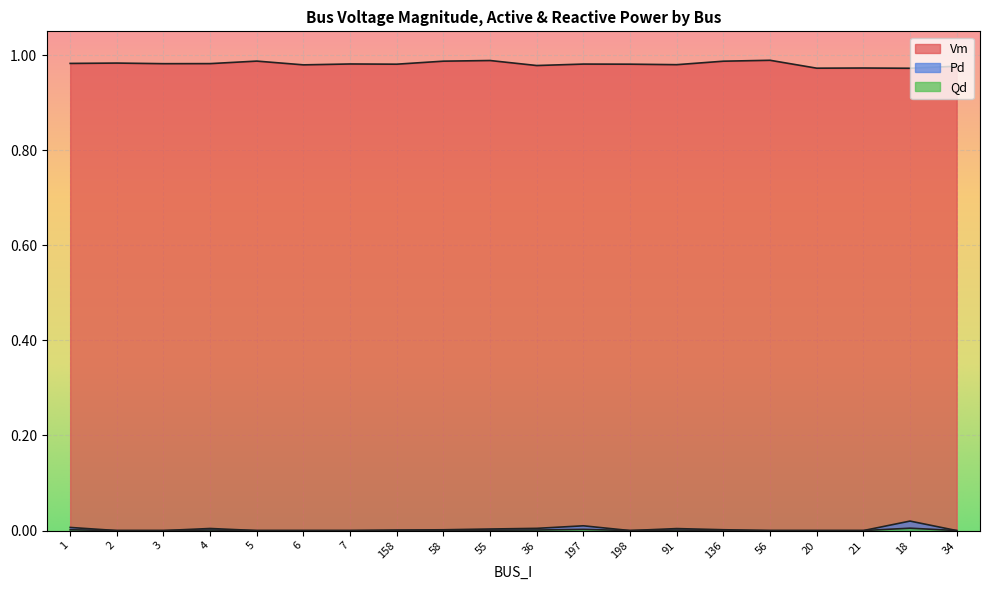

What is the lowest value of the Vm series?

1.0